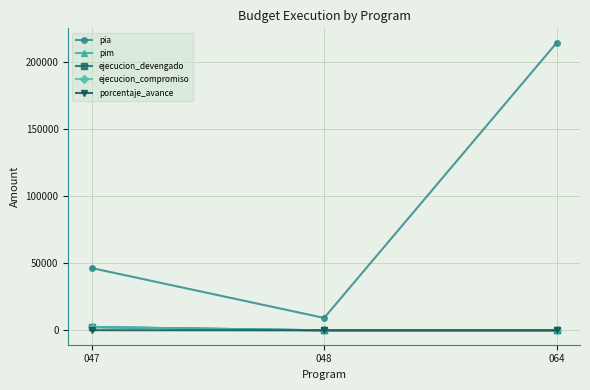

Which label corresponds to the largest value in the chart?

064